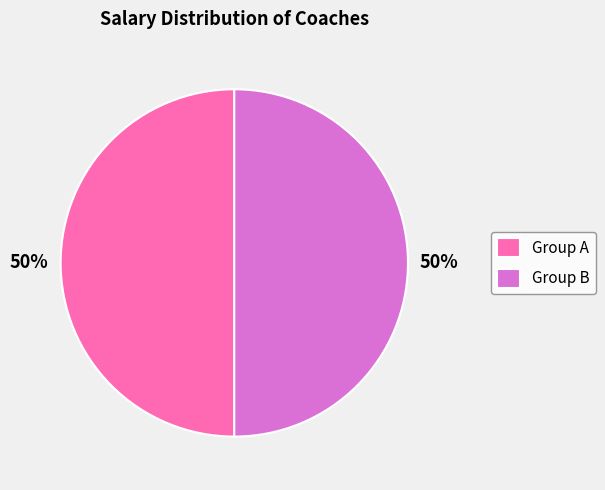

To the nearest percent, what is the difference between the largest and smallest slice percentages?

0%